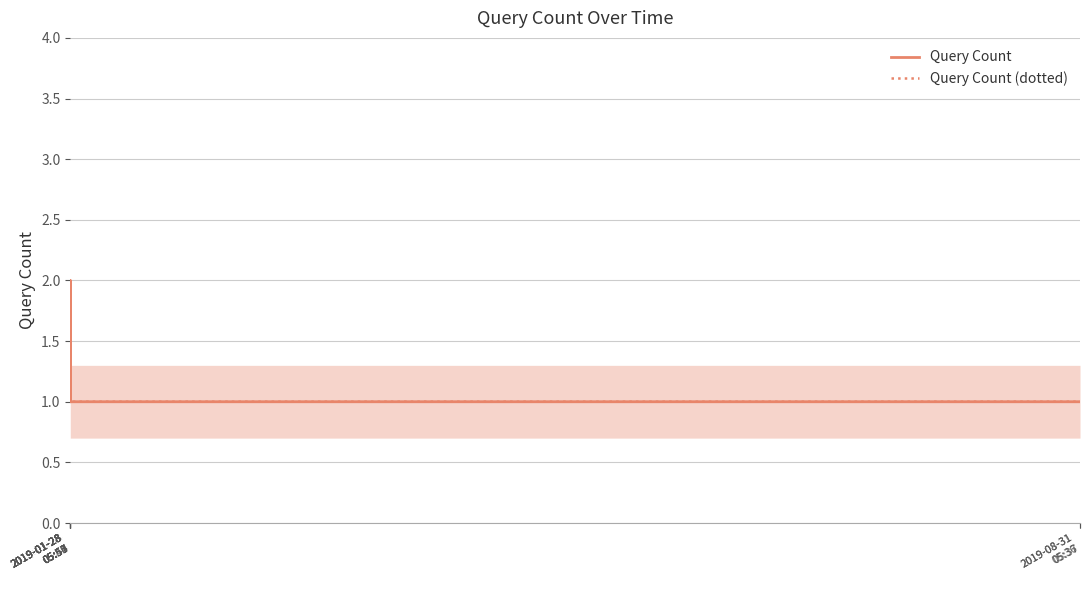

Which series has the largest total across all categories?

Query Count